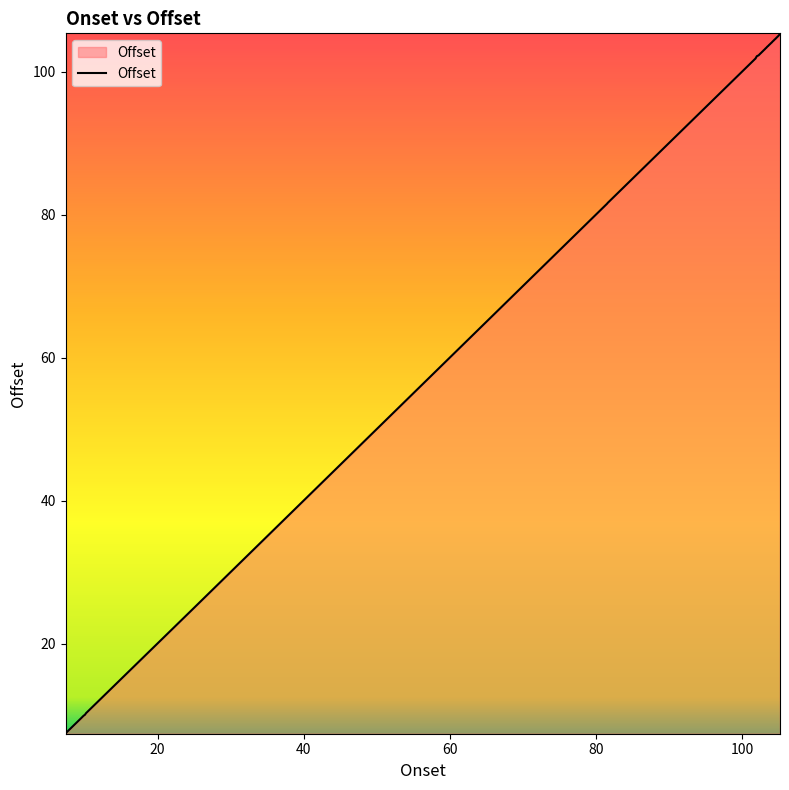

What is the difference between the maximum and minimum values?

97.9